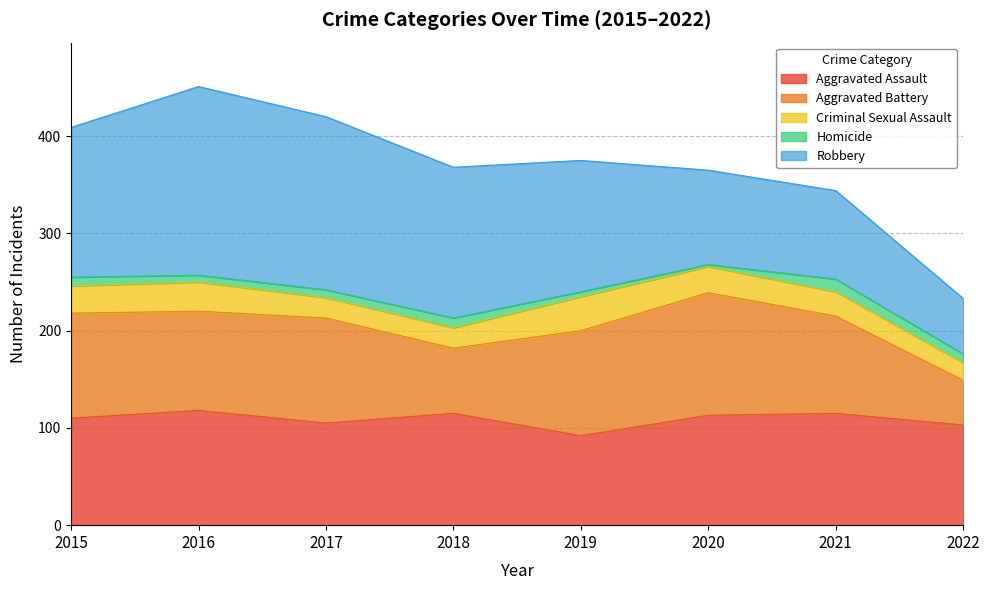

After their last crossing, which series has the higher values: Aggravated Assault or Robbery?

Aggravated Assault